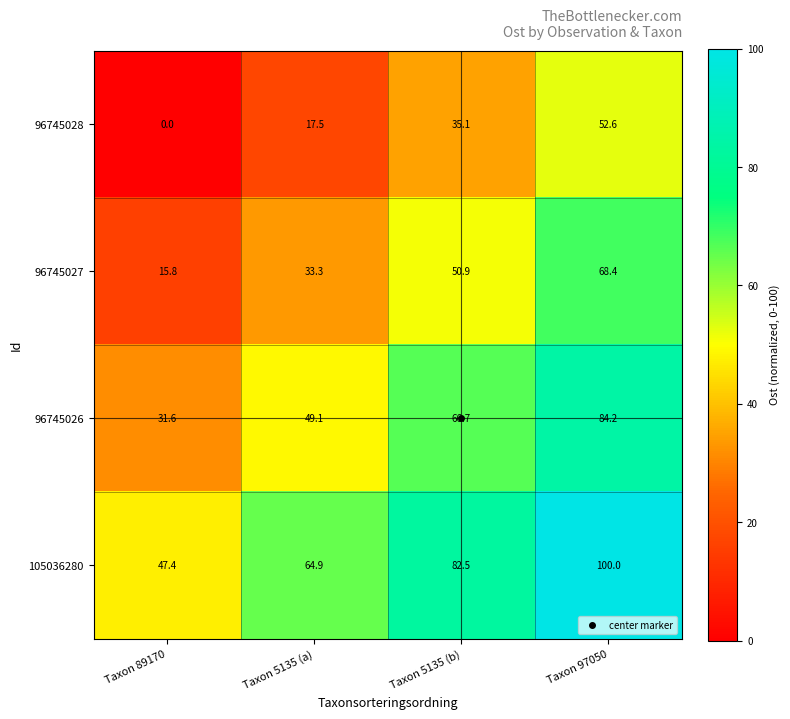

What is the difference between the maximum and minimum values in the 96745026 series?

52.6